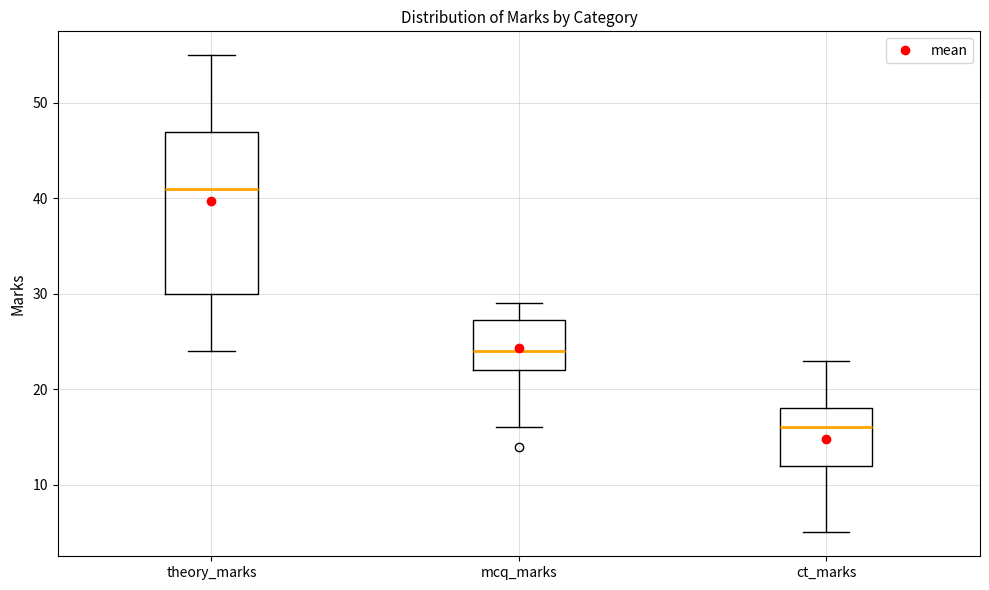

Reading left to right, transcribe this box plot: for each box, give where its median line is, the range the box spans, and where its two whiskers end, as read against the y-axis. The values are not printed on the chart, so give them approximately, as read against the axis.

theory_marks: median 41, box 30 to 47, whiskers 24 to 55
mcq_marks: median 24, box 22 to 27, whiskers 16 to 29
ct_marks: median 16, box 12 to 18, whiskers 5 to 23